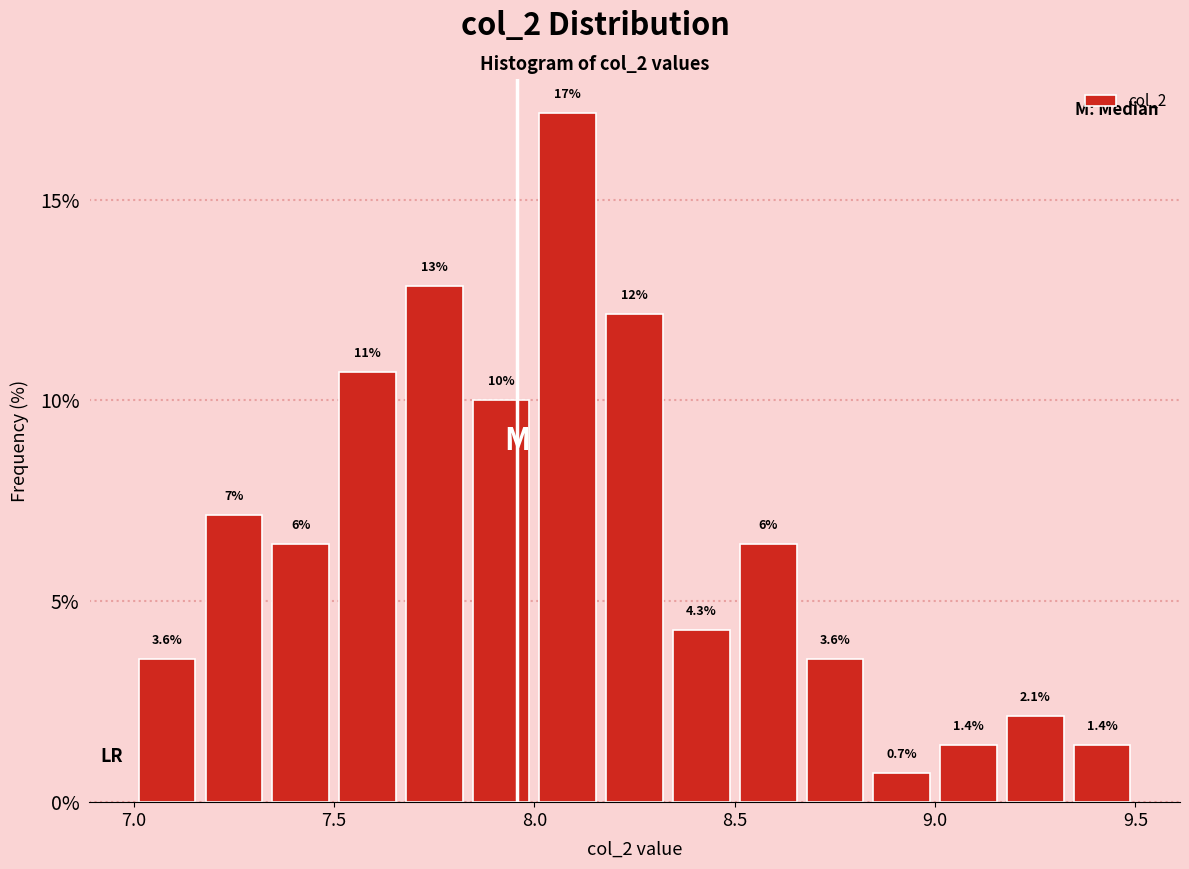

Around what value on the x-axis is the tallest bar? Give the approximate position of its centre, as read against the axis.

8.10